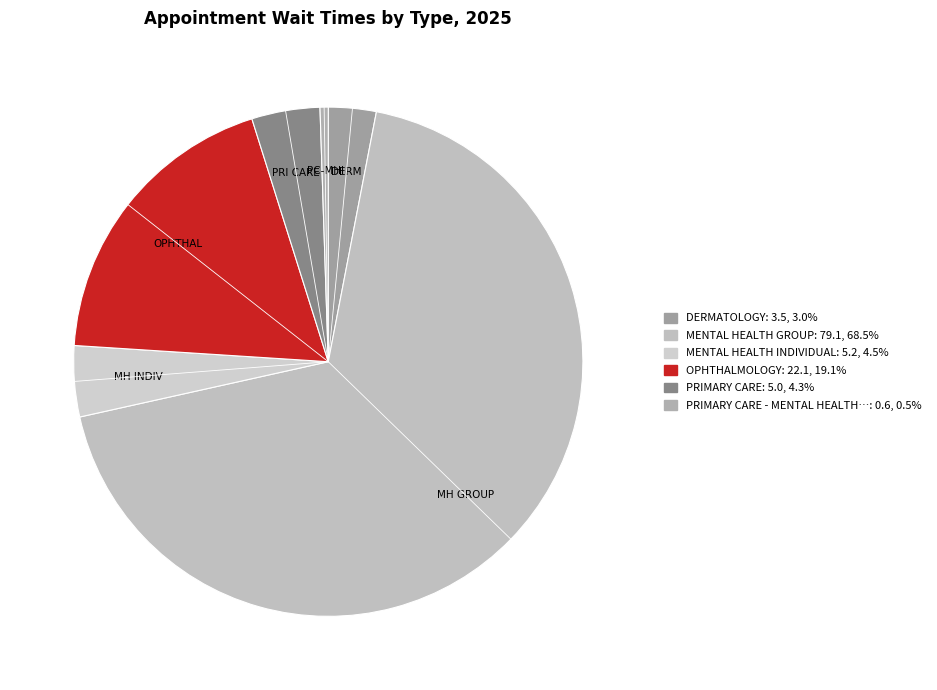

How many slices are in this pie chart?

6